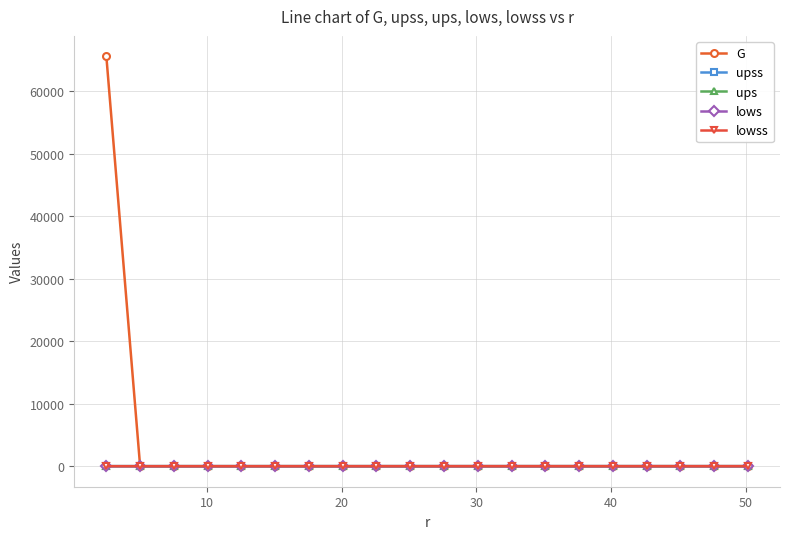

What is the greatest value displayed?

65535.0